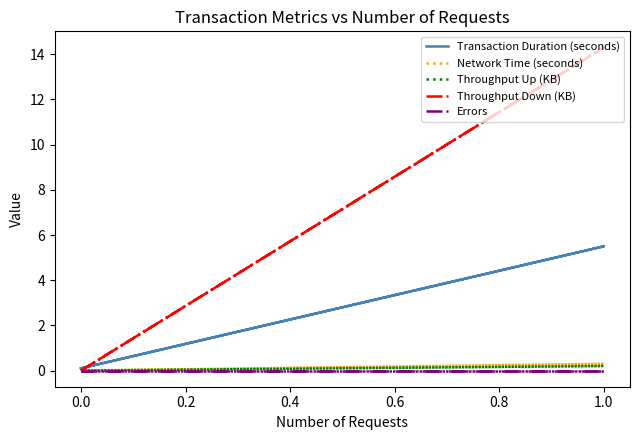

Is the value of Errors at 1.0 greater than the value of Throughput Up (KB) at 0.0?

No